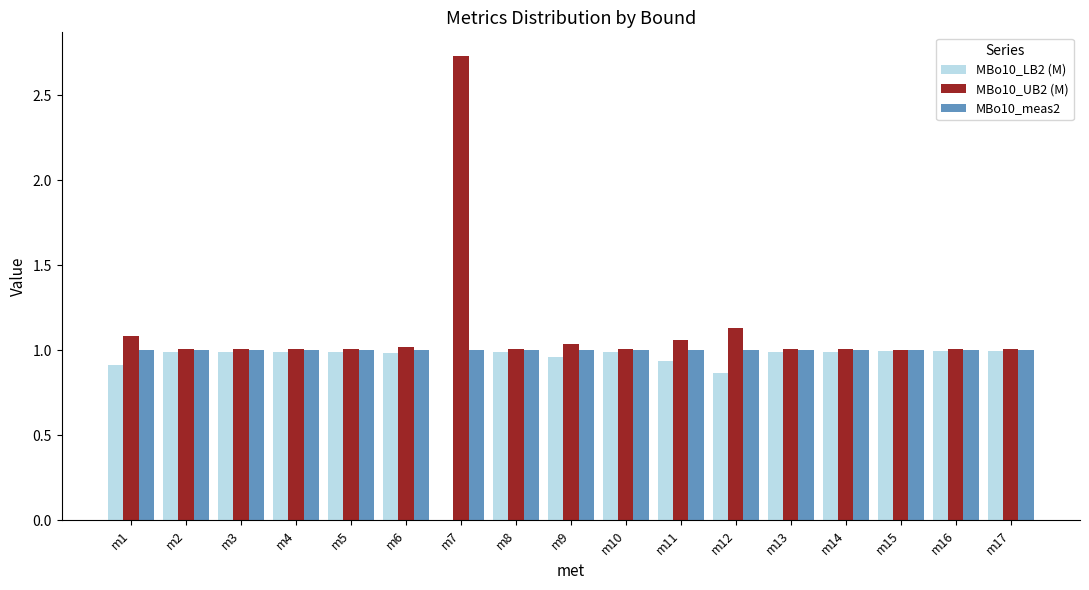

What is the sum of all MBo10_meas2 values?

17.0